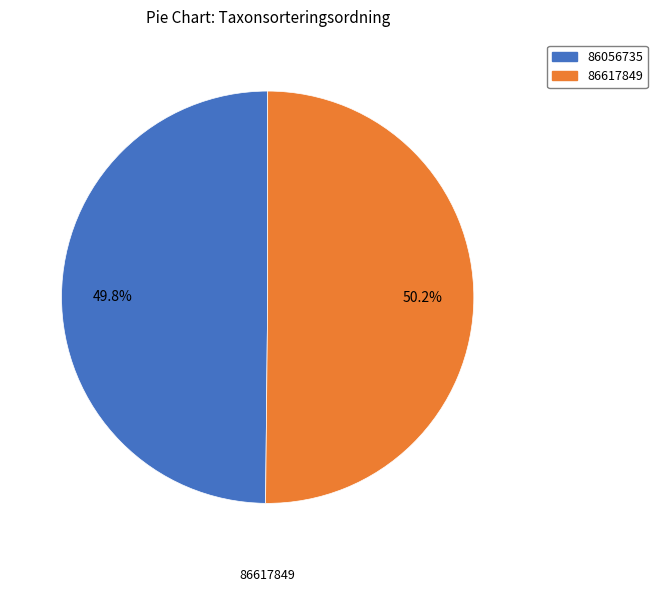

Combined, do 86056735 and 86617849 account for over 50%?

Yes